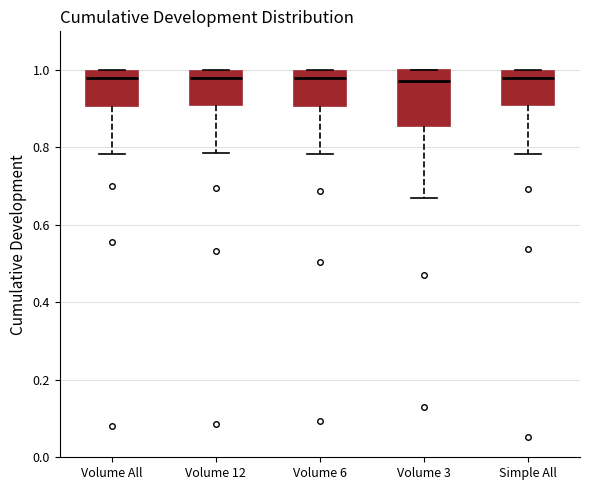

Reading left to right, read every box against the y-axis: the position of its median line, the range the box covers, and the ends of its whiskers. The values are not printed on the chart, so give them approximately, as read against the axis.

Volume All: median 0.98, box 0.90 to 1.00, whiskers 0.78 to 1.00
Volume 12: median 0.98, box 0.90 to 1.00, whiskers 0.78 to 1.00
Volume 6: median 0.98, box 0.90 to 1.00, whiskers 0.78 to 1.00
Volume 3: median 0.98, box 0.86 to 1.00, whiskers 0.68 to 1.00
Simple All: median 0.98, box 0.90 to 1.00, whiskers 0.78 to 1.00